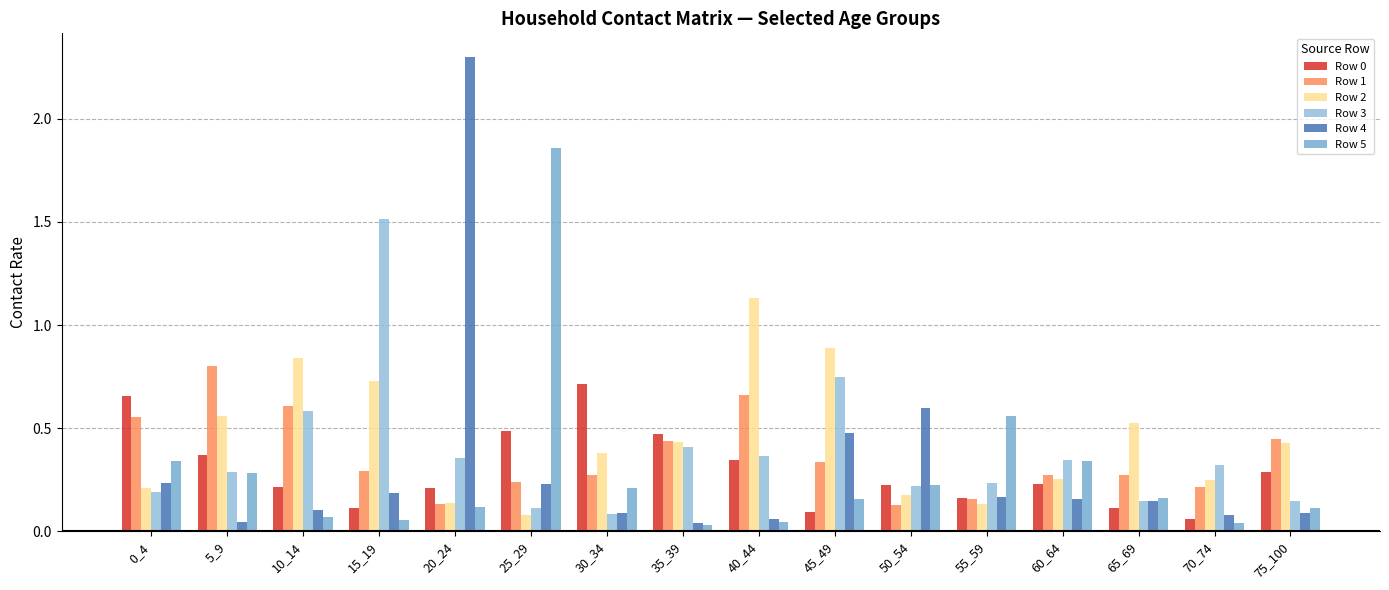

How many bars are there in each group?

6